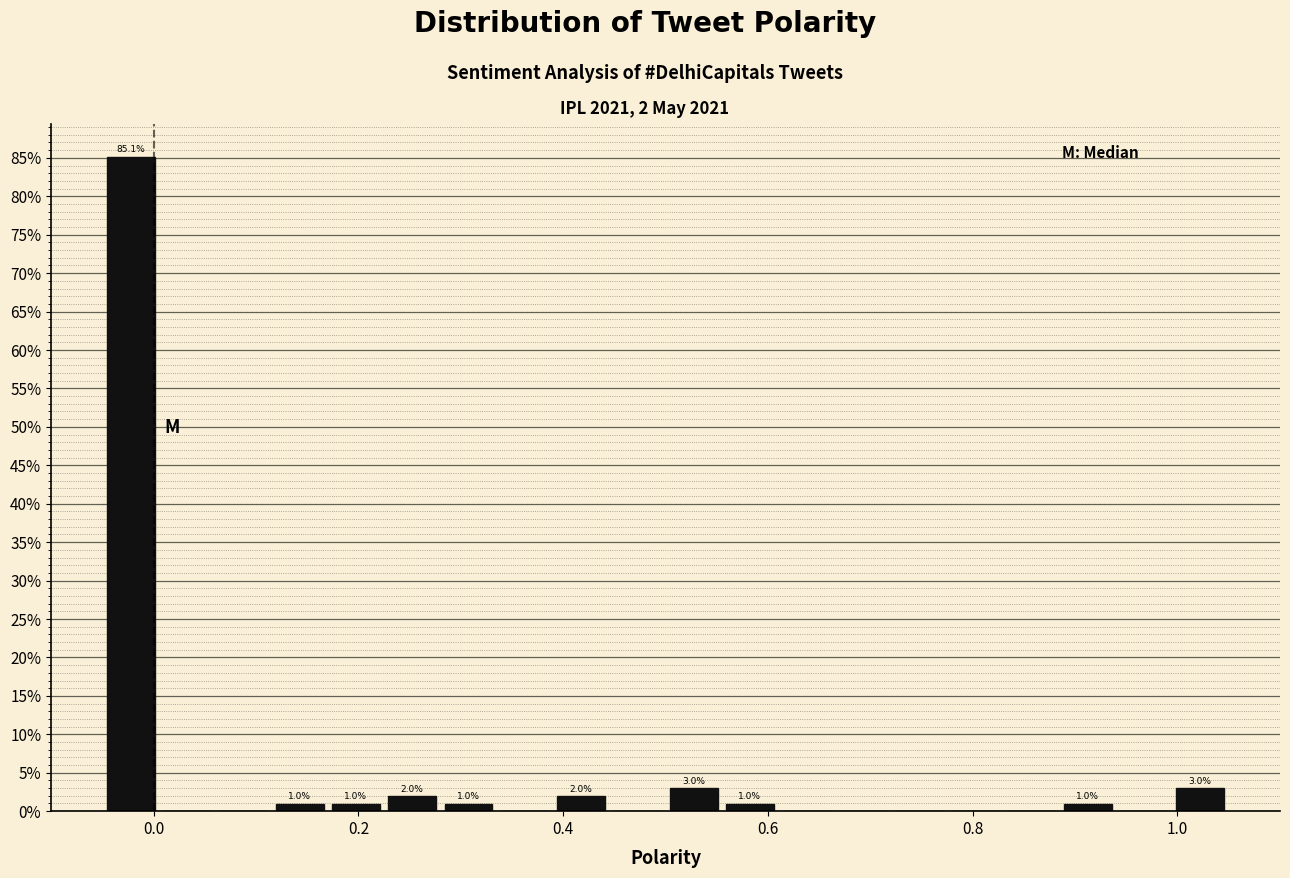

Read against the x-axis, roughly where is the centre of the tallest bar?

-0.02